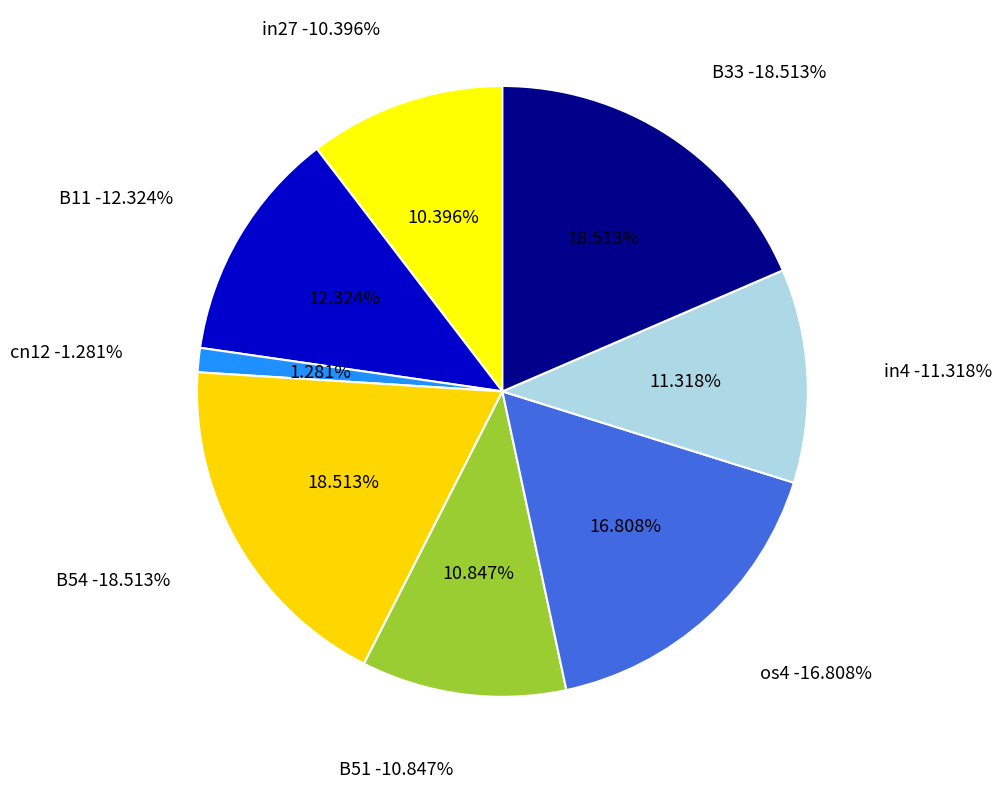

Do in4 and B11 together represent more than half of the pie?

No